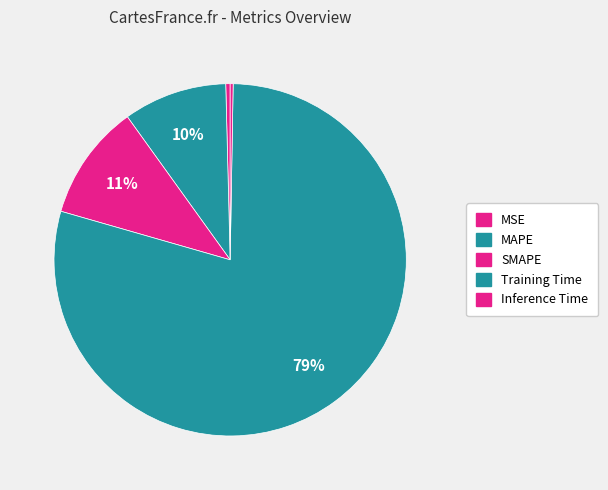

How many slices are in this pie chart?

5